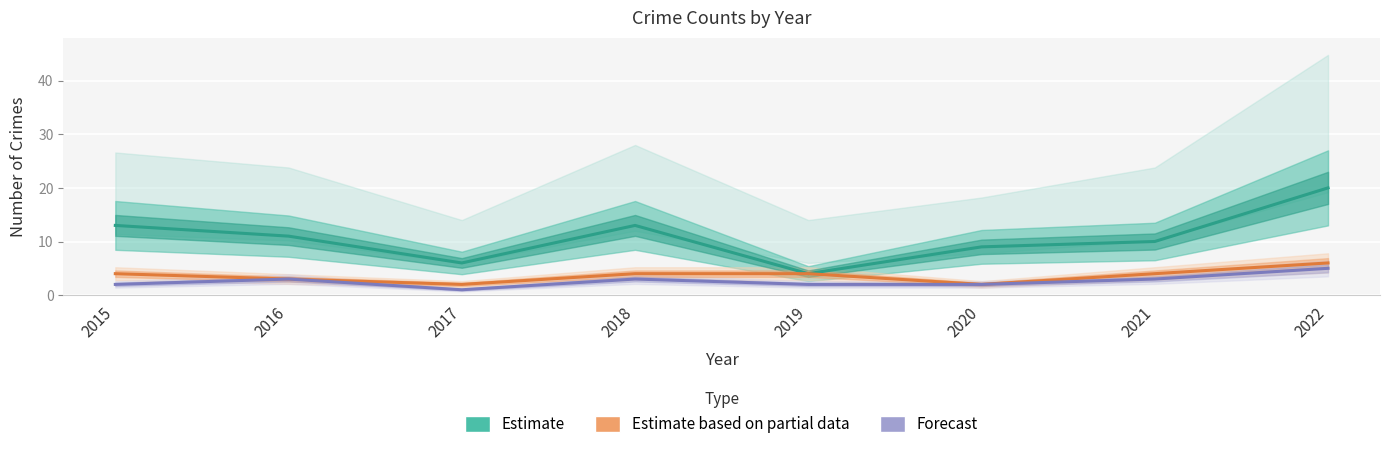

Where does the Aggravated Assault (Forecast) series first go above 3?

2022